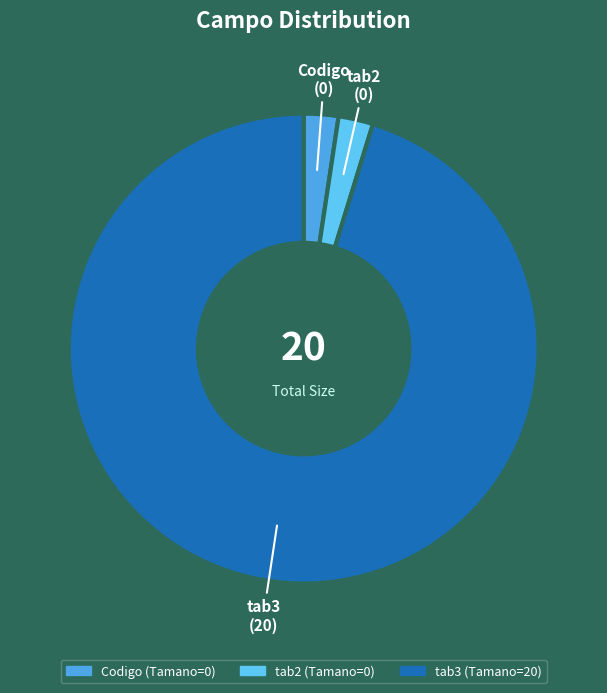

Which has a higher value, Codigo or tab3?

tab3